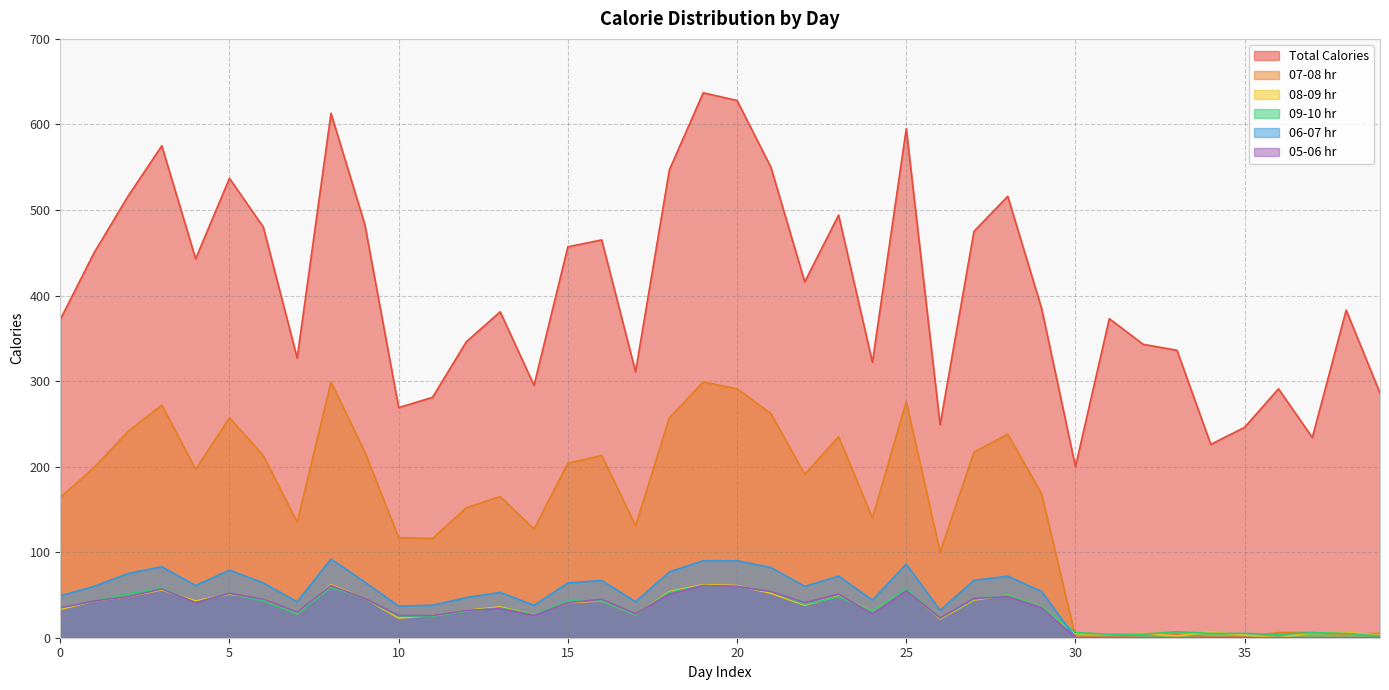

What is the approximate value of 05-06 hr at 21?

54